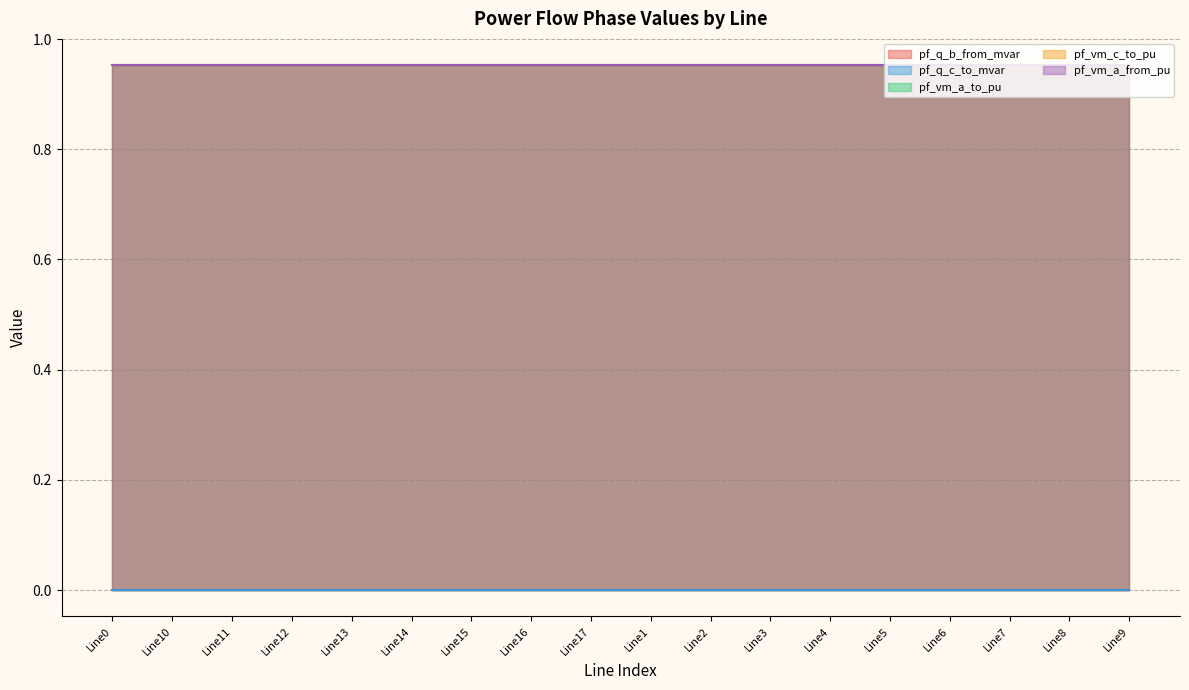

How many data points does each series have?

18